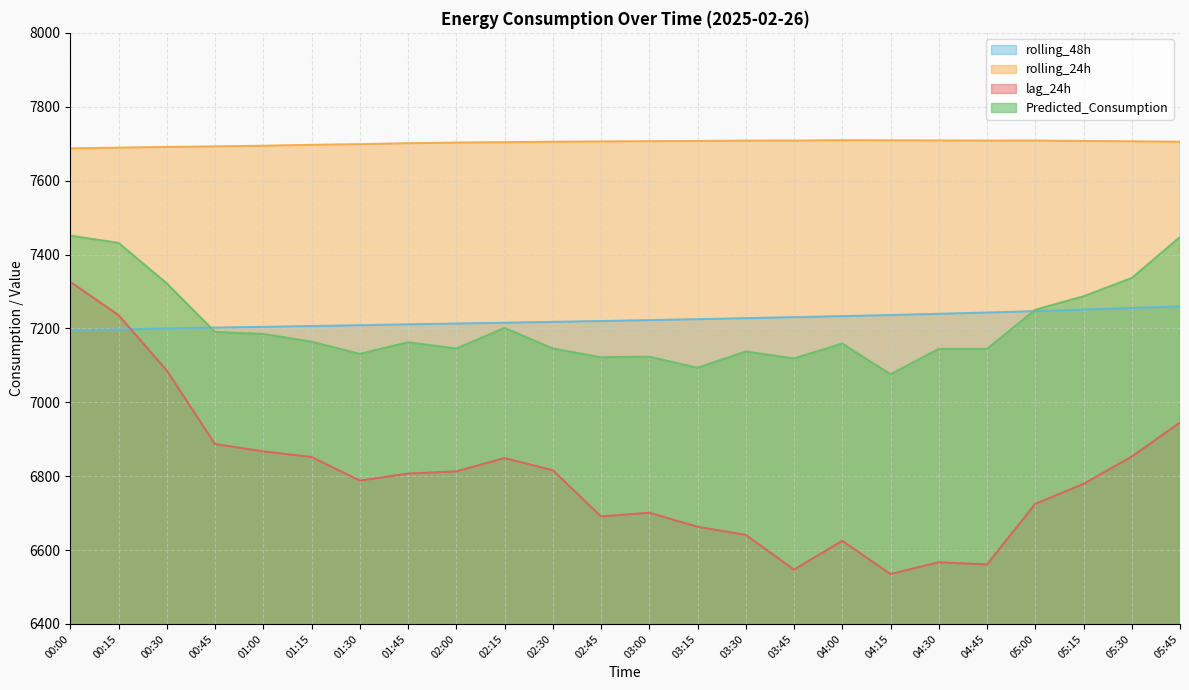

The rolling_24h series shows 13704.3 at 01:00. True or false?

False